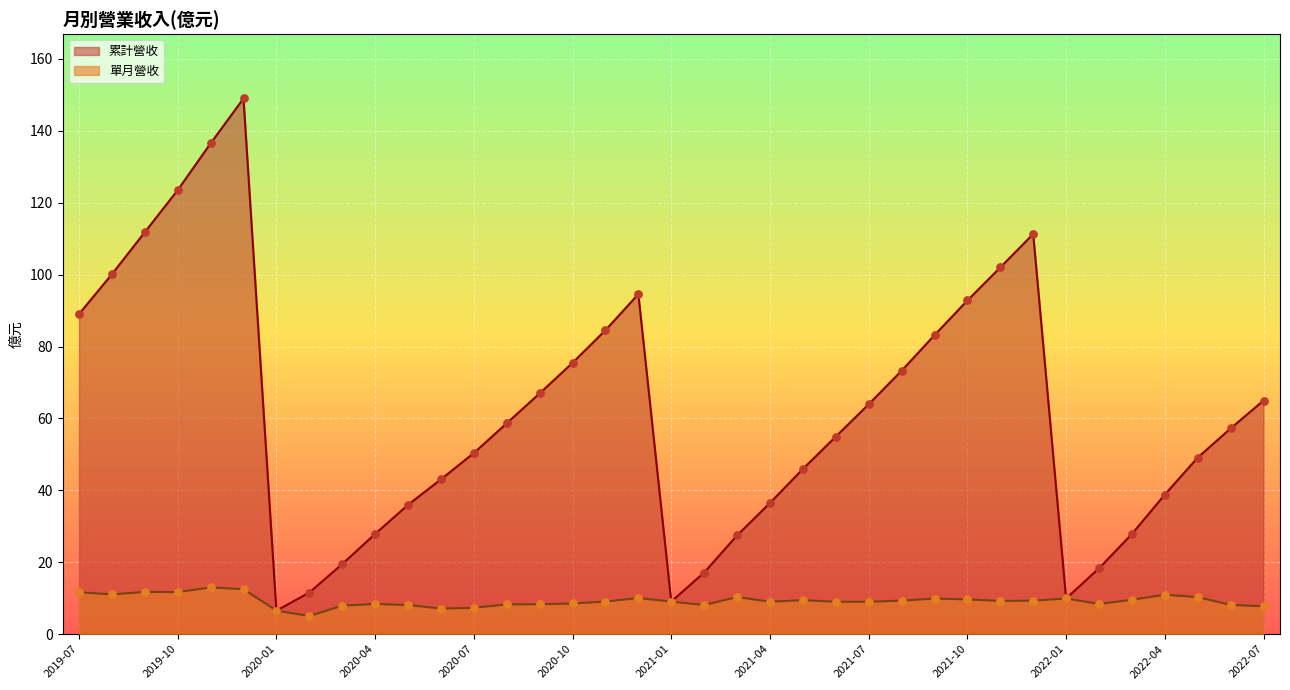

Is the value of 單月營收 at 2019-12 greater than the value of 累計營收 at 2022-07?

No